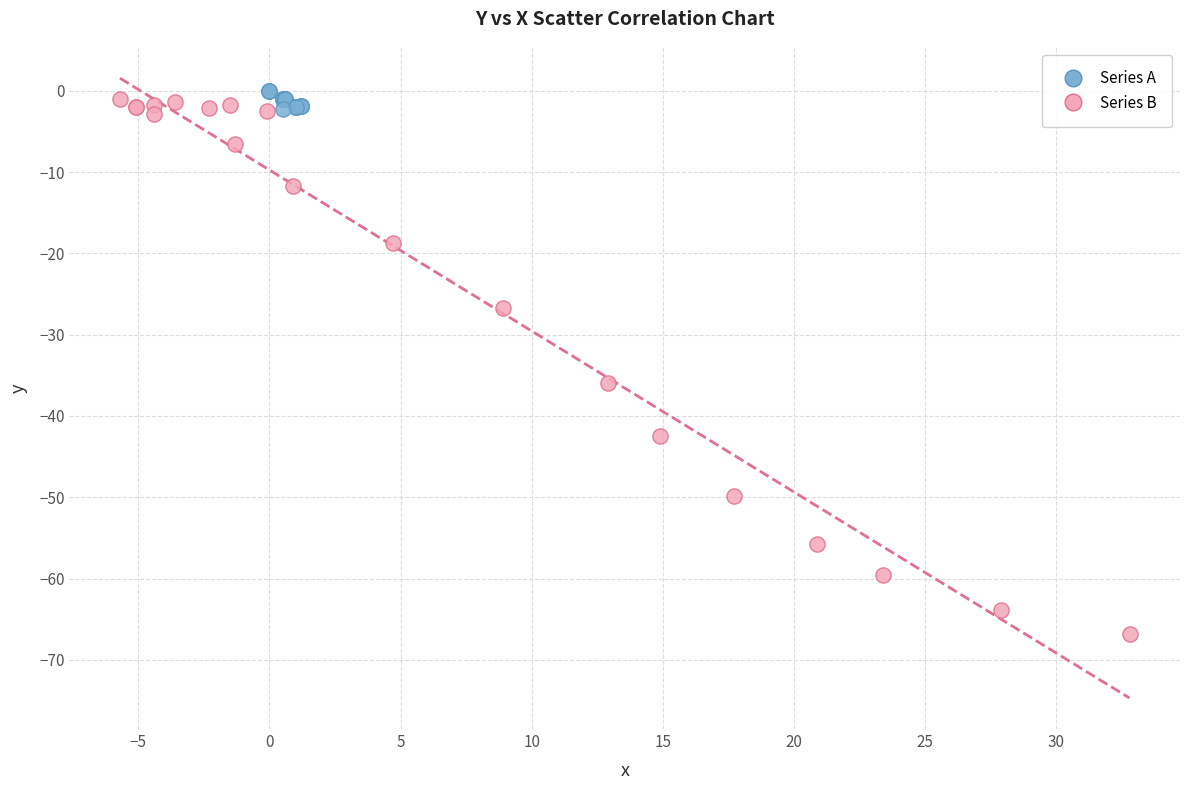

Which series reaches the minimum Y coordinate?

Series B